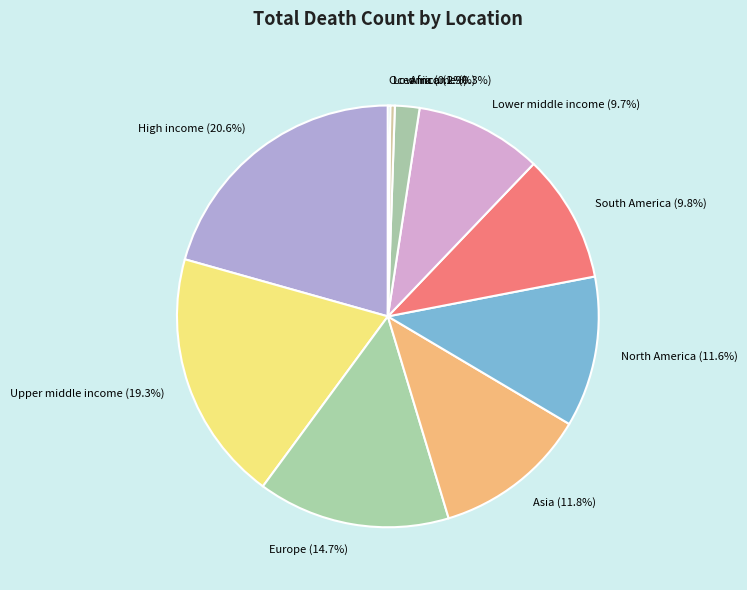

To the nearest percent, what is the average slice percentage?

10%